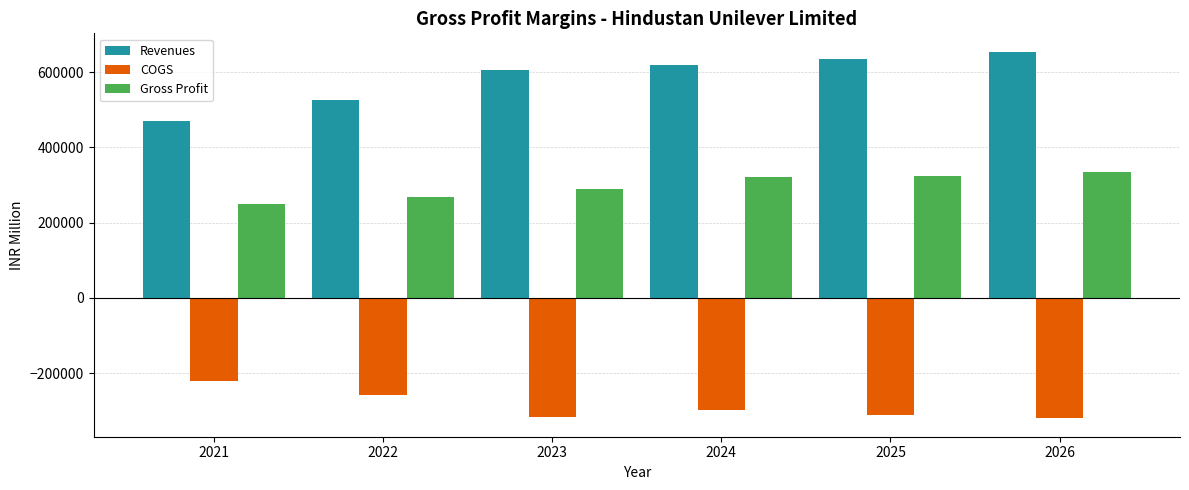

Are the bars horizontal?

No